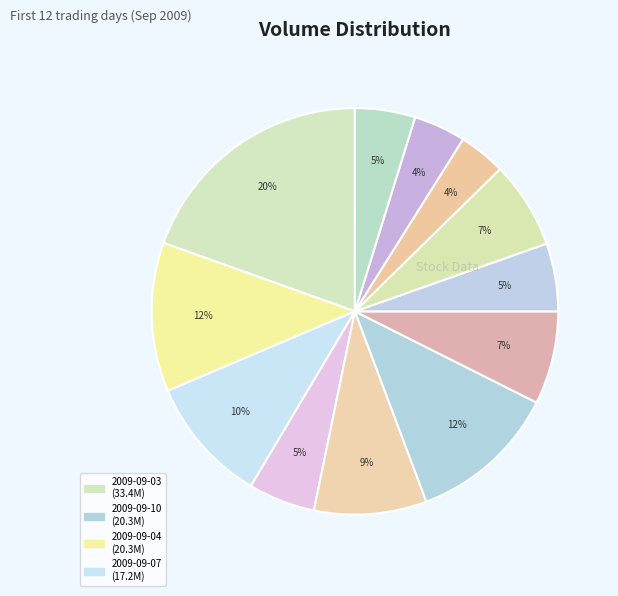

How many slices are in this pie chart?

12